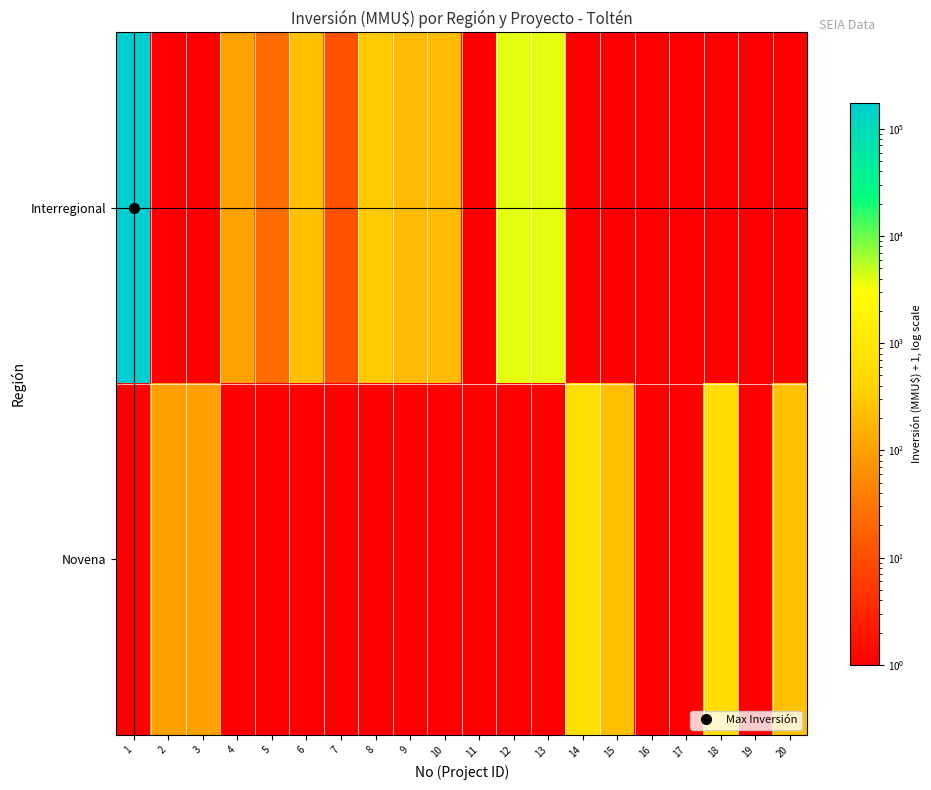

Reading right to left, transcribe all the data shown in this chart.

Interregional: 20=1	19=1	18=1	17=1	16=1	15=1	14=1	13=4001	12=4001	11=1	10=201	9=201	8=301	7=11	6=235	5=23	4=101	3=1	2=1	1=175001
Novena: 20=231	19=1	18=591	17=1	16=1	15=219	14=669	13=1	12=1	11=1	10=1	9=1	8=1	7=1	6=1	5=1	4=1	3=96	2=96	1=1